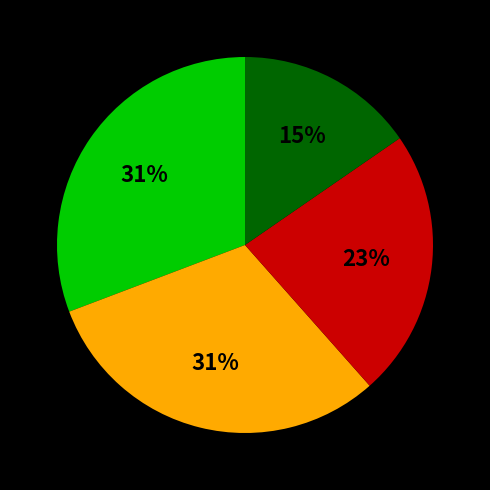

Is there any slice that represents more than half of the pie?

No